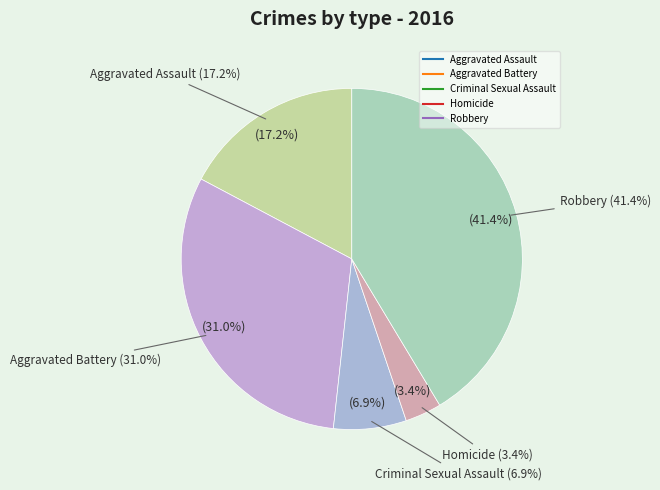

To the nearest percent, what is the combined percentage of Aggravated Battery and Homicide?

34%